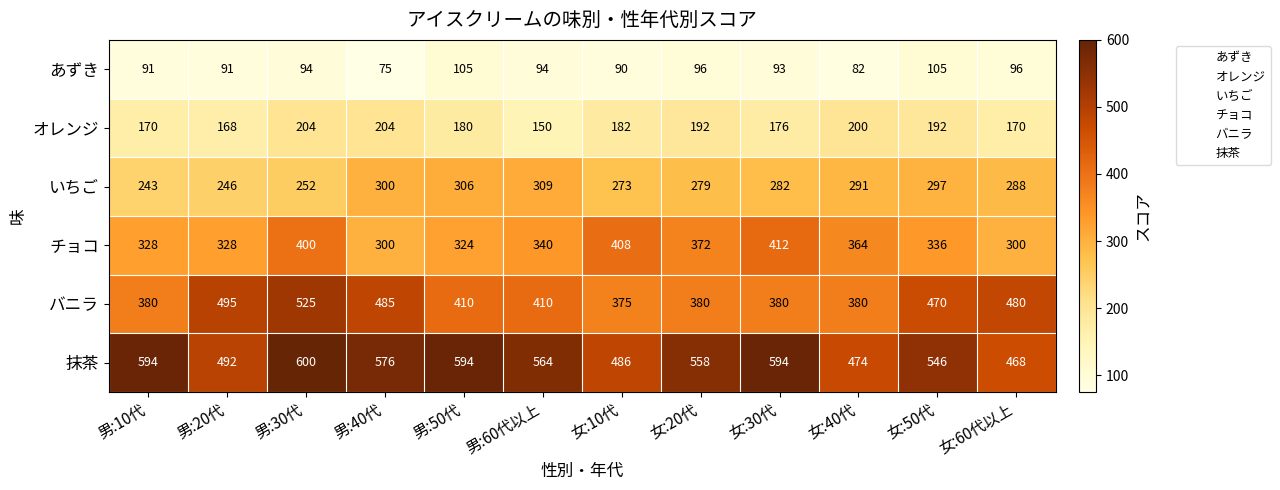

What is the approximate value of バニラ at 女:20代?

380